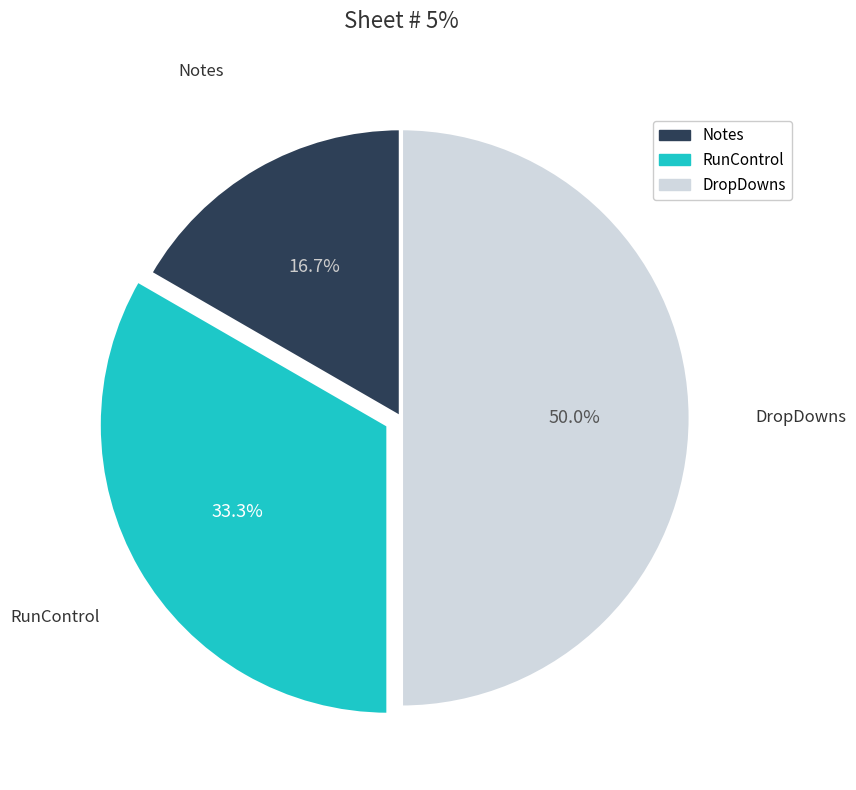

Does Notes represent more than half of the total?

No